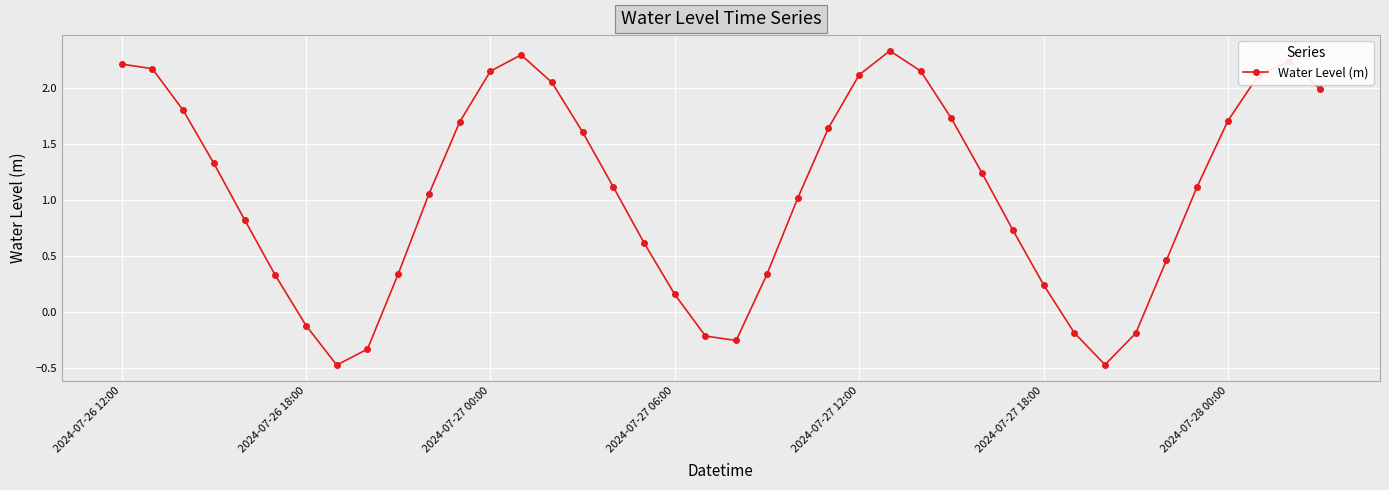

What is the difference between the maximum and minimum values?

2.8